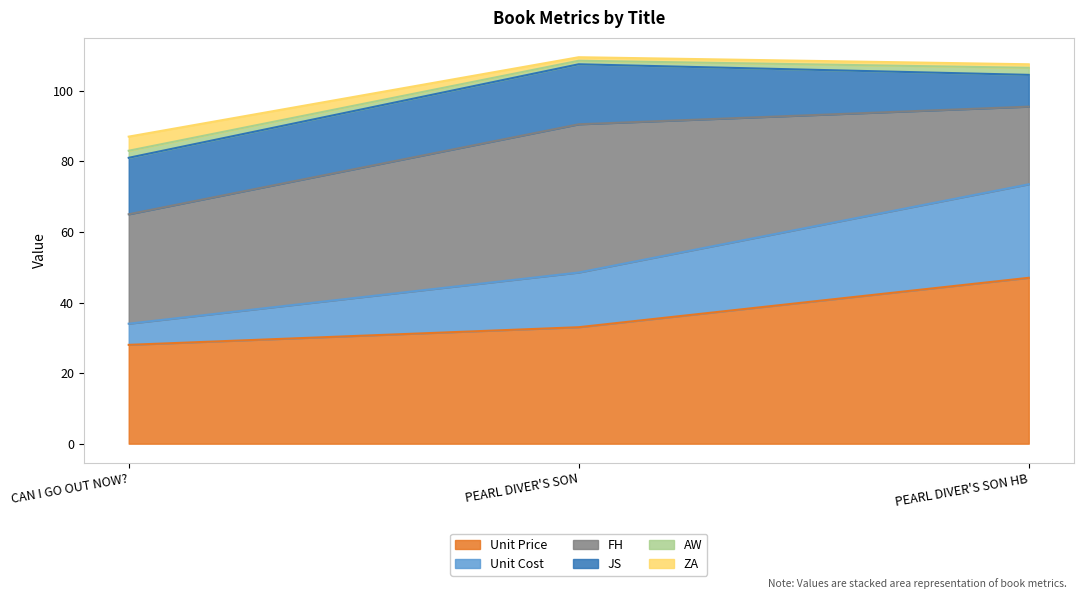

At which label is Unit Price closest to 37?

PEARL DIVER'S SON